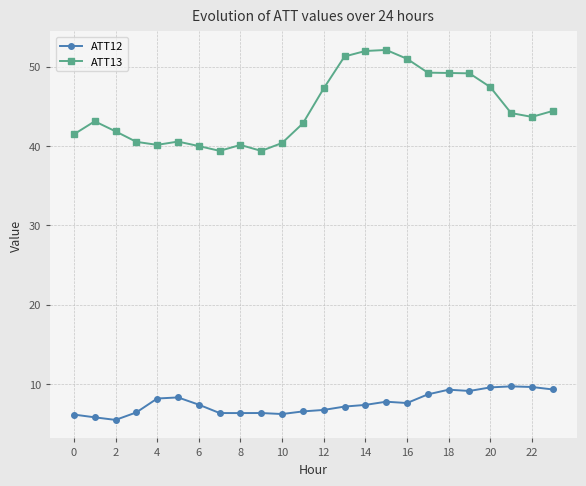

What is the minimum value shown in the chart?

5.5